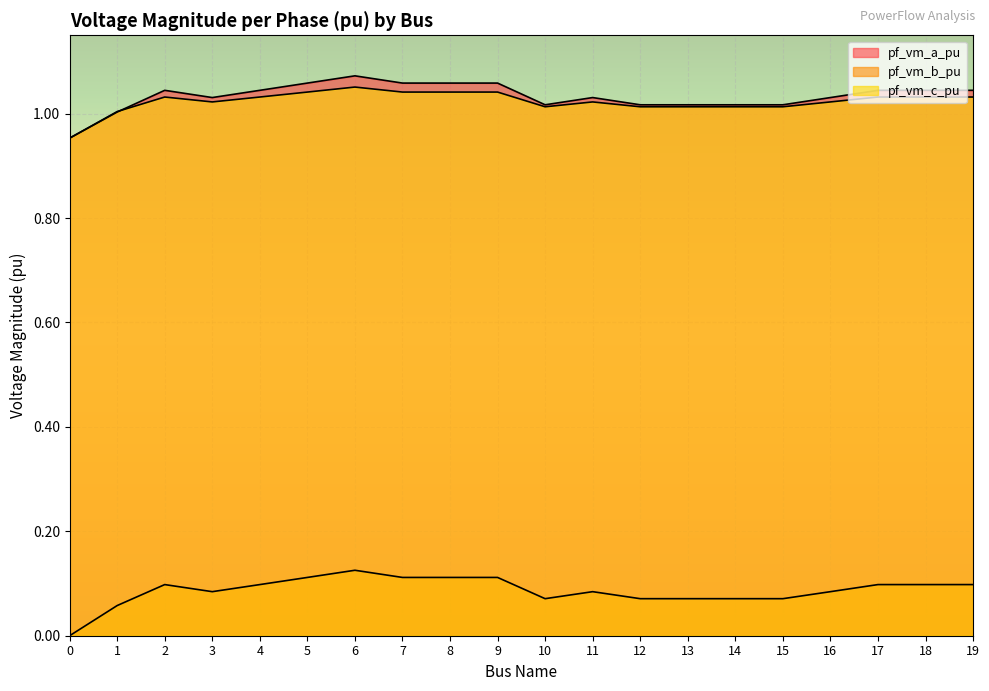

Rank the series at 2 from highest to lowest value.

pf_vm_a_pu, pf_vm_c_pu, pf_vm_b_pu